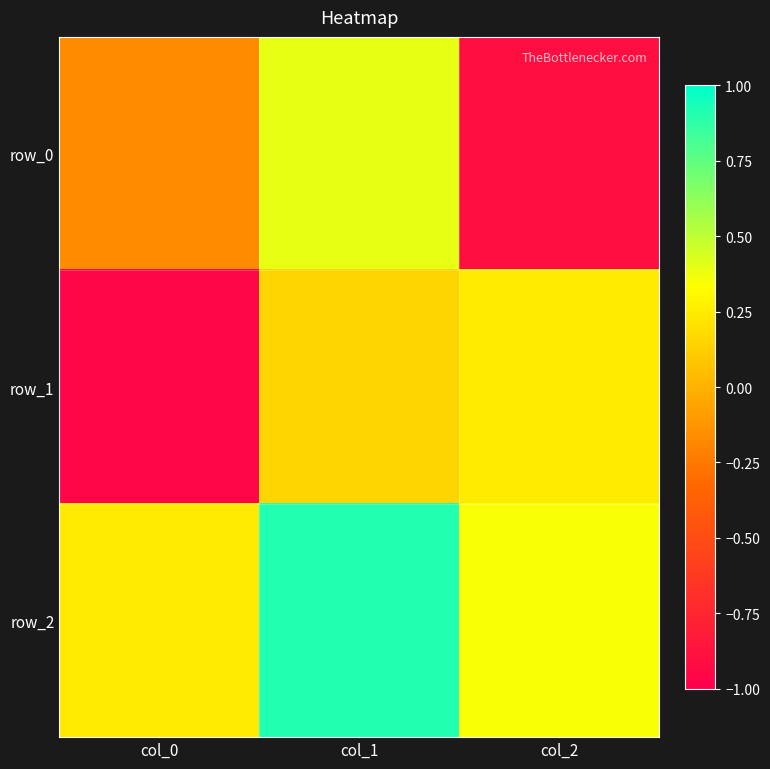

What is the difference between the maximum and minimum values in the row_0 series?

1.3